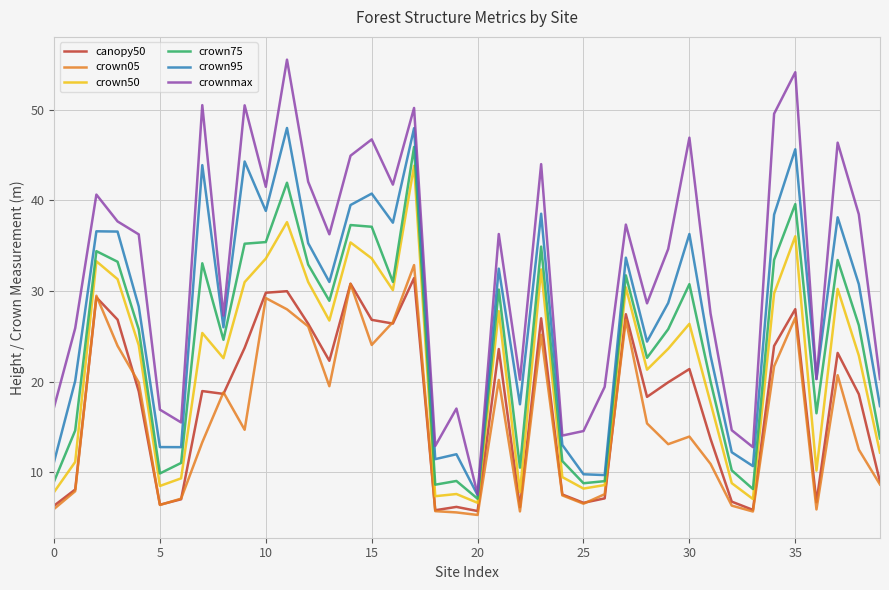

What is the highest value of the crown05 series?

32.9